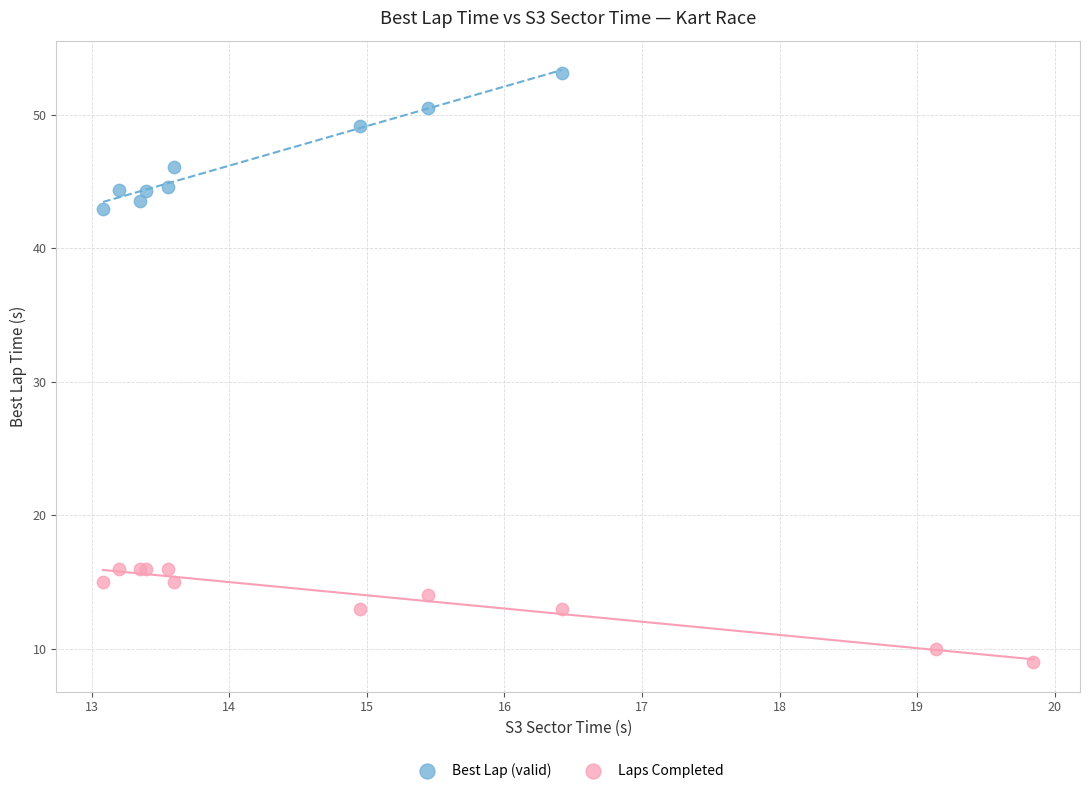

What are all the series names shown in the legend?

Best Lap (valid), Laps Completed